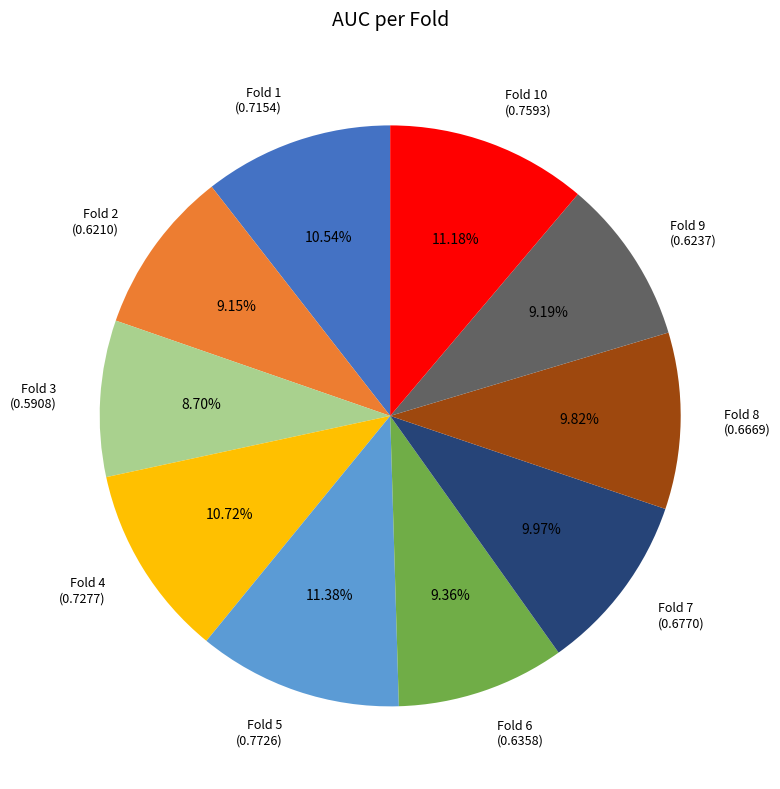

To the nearest percent, what is the average slice percentage?

10%